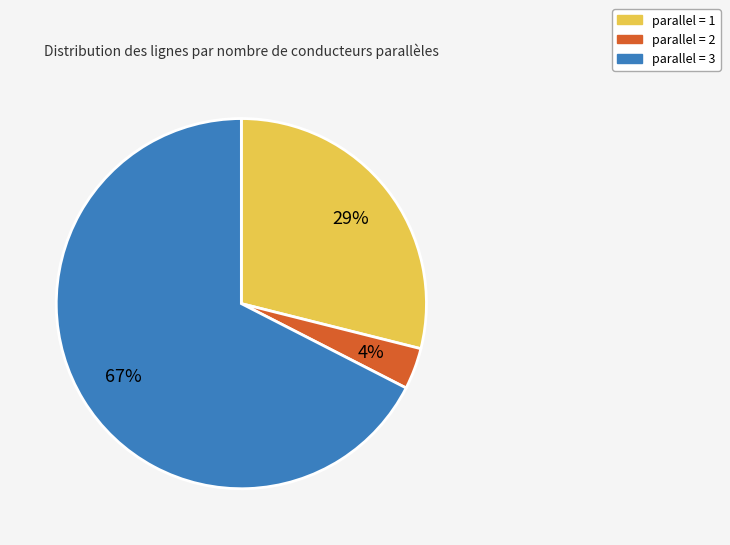

Is there a majority slice in this chart?

Yes